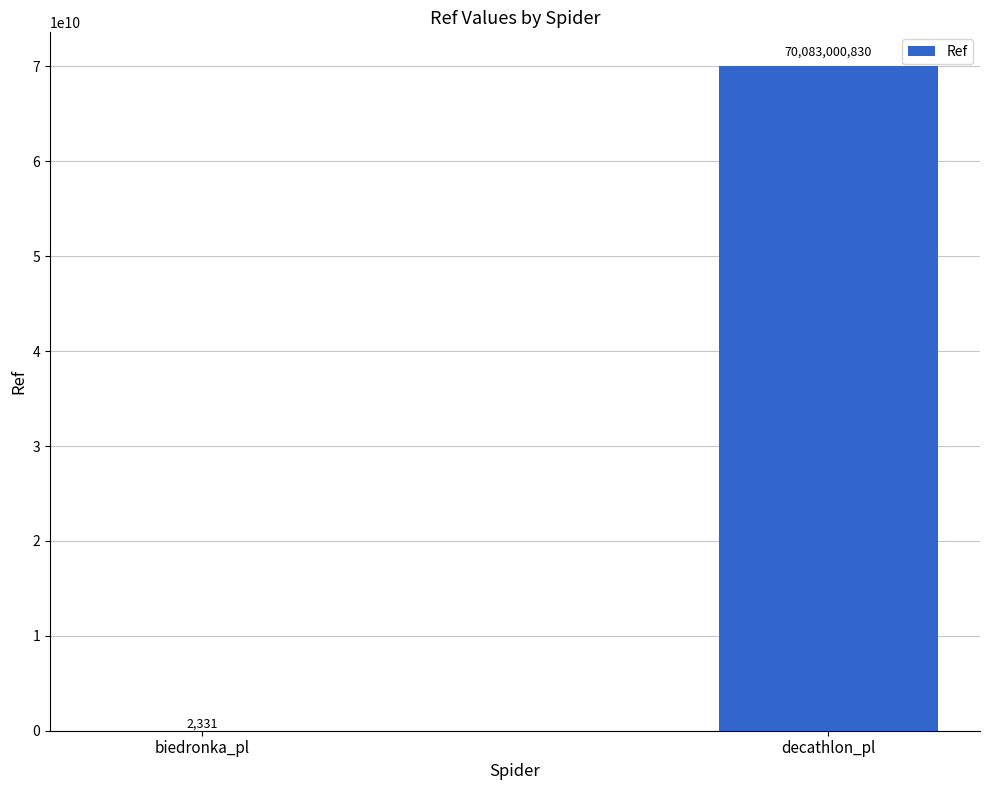

The value at decathlon_pl is 70083000830. True or false?

True